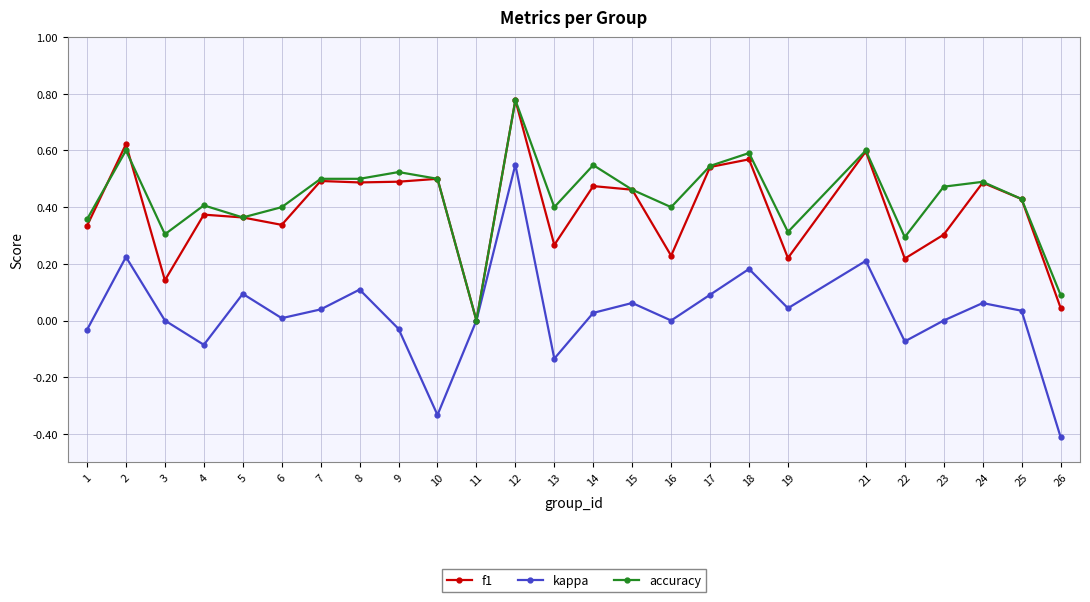

How many positive values does the f1 series have?

24